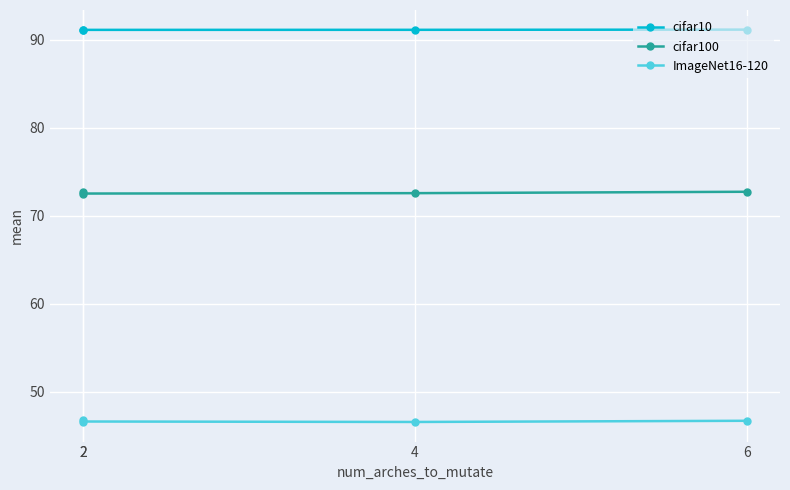

How many interior local valleys does the cifar10 series have?

1